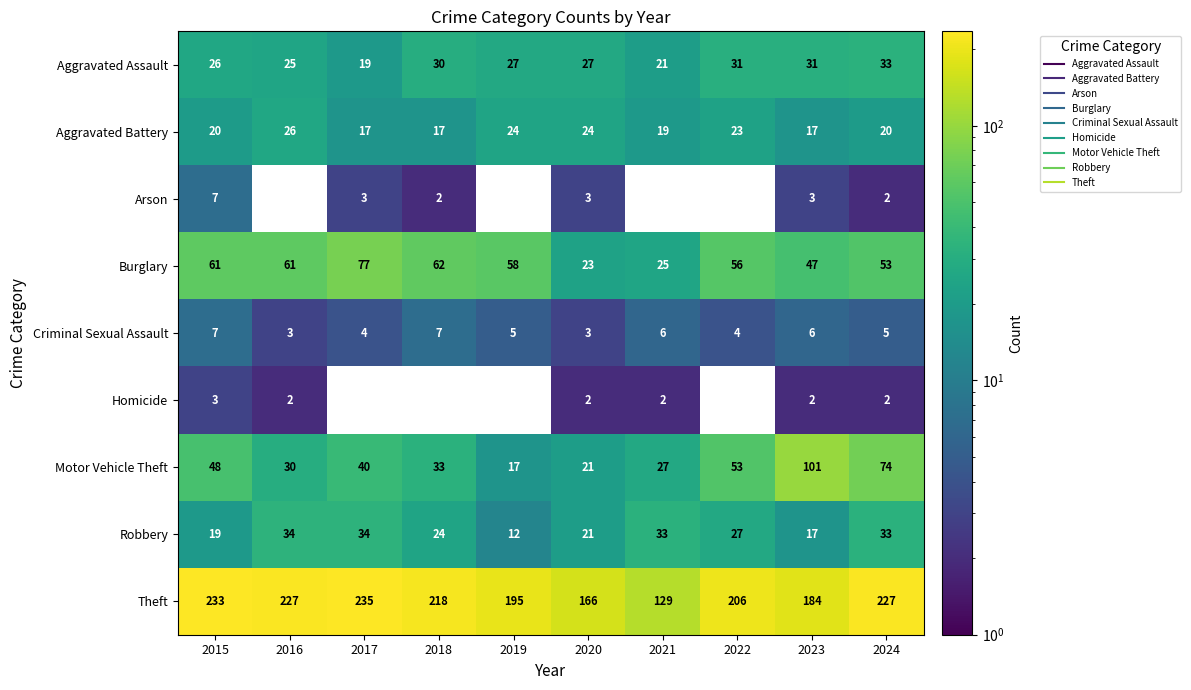

How many series are shown in this chart?

9